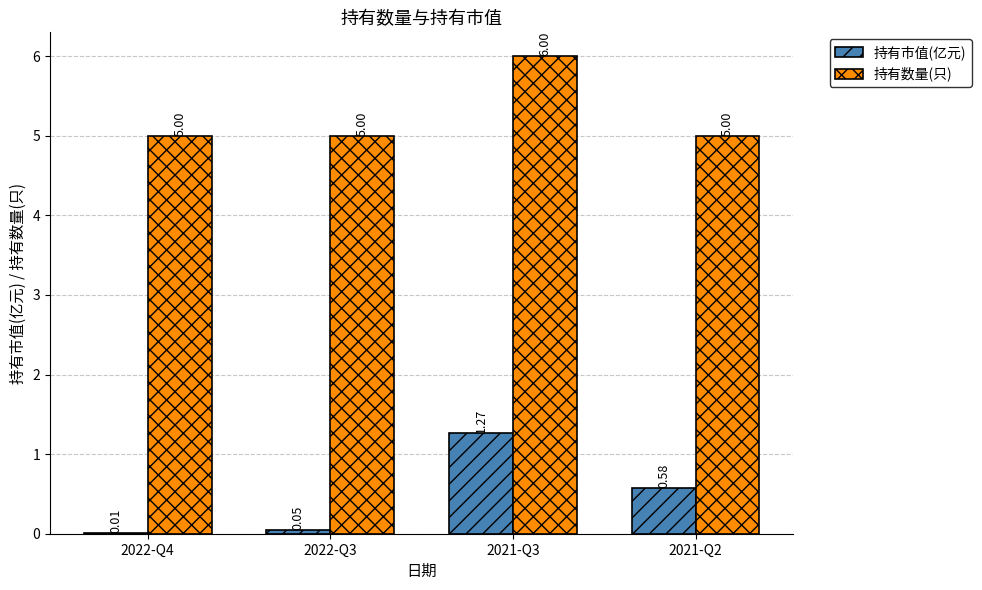

What is the sum of all 持有市值(亿元) values?

1.9